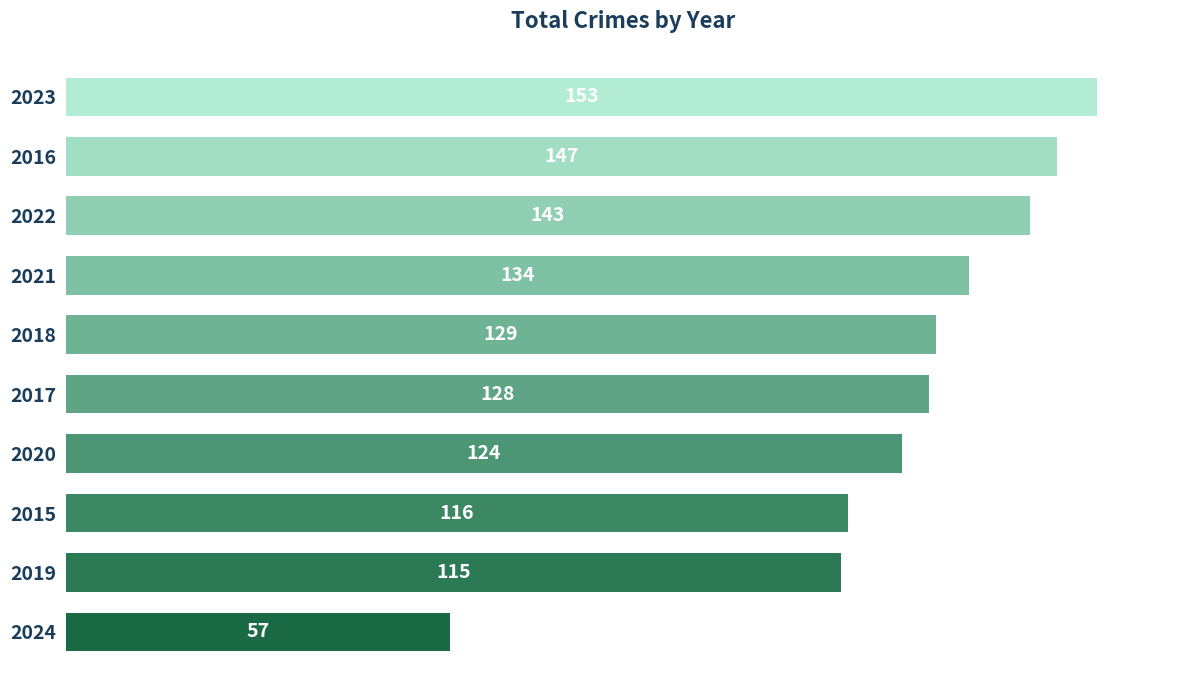

List the labels in order of value, largest first.

2023, 2016, 2022, 2021, 2018, 2017, 2020, 2015, 2019, 2024